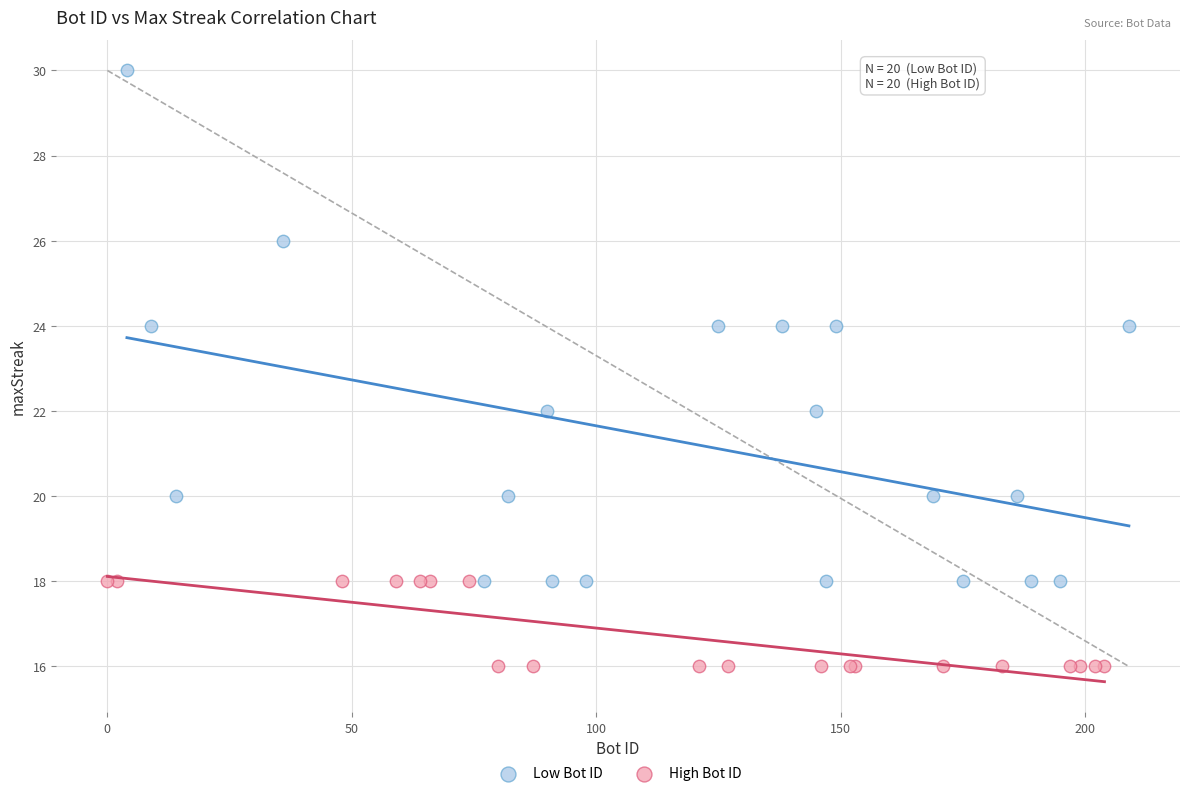

Which series reaches the minimum Y coordinate?

High Bot ID